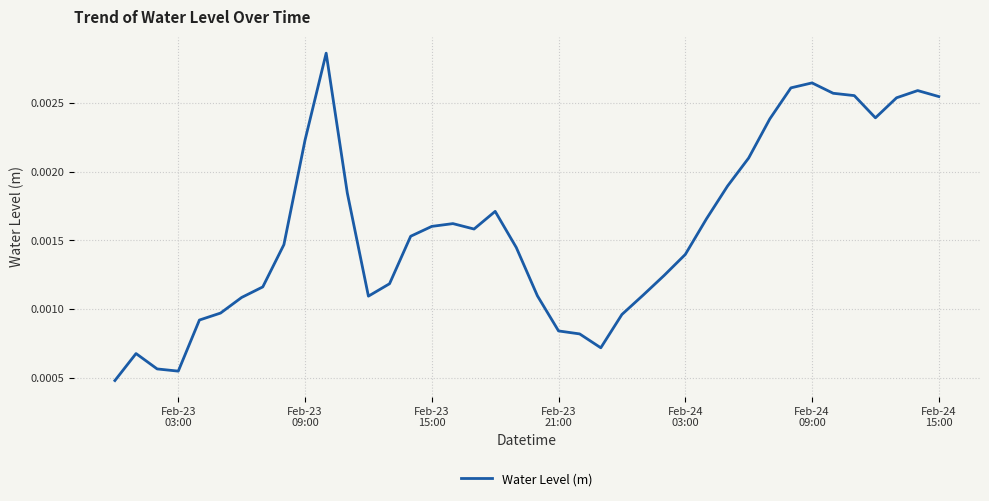

How many lines are shown in the chart?

1